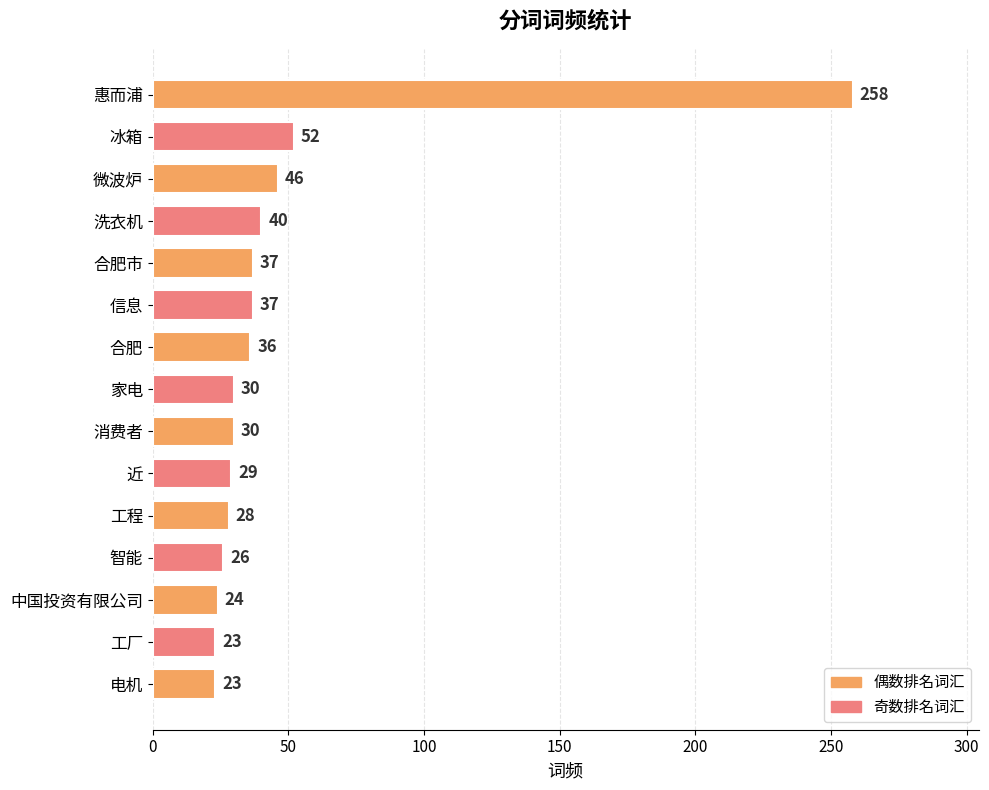

Reading bottom to top, transcribe all the data shown in this chart.

电机=23	工厂=23	中国投资有限公司=24	智能=26	工程=28	近=29	消费者=30	家电=30	合肥=36	信息=37	合肥市=37	洗衣机=40	微波炉=46	冰箱=52	惠而浦=258